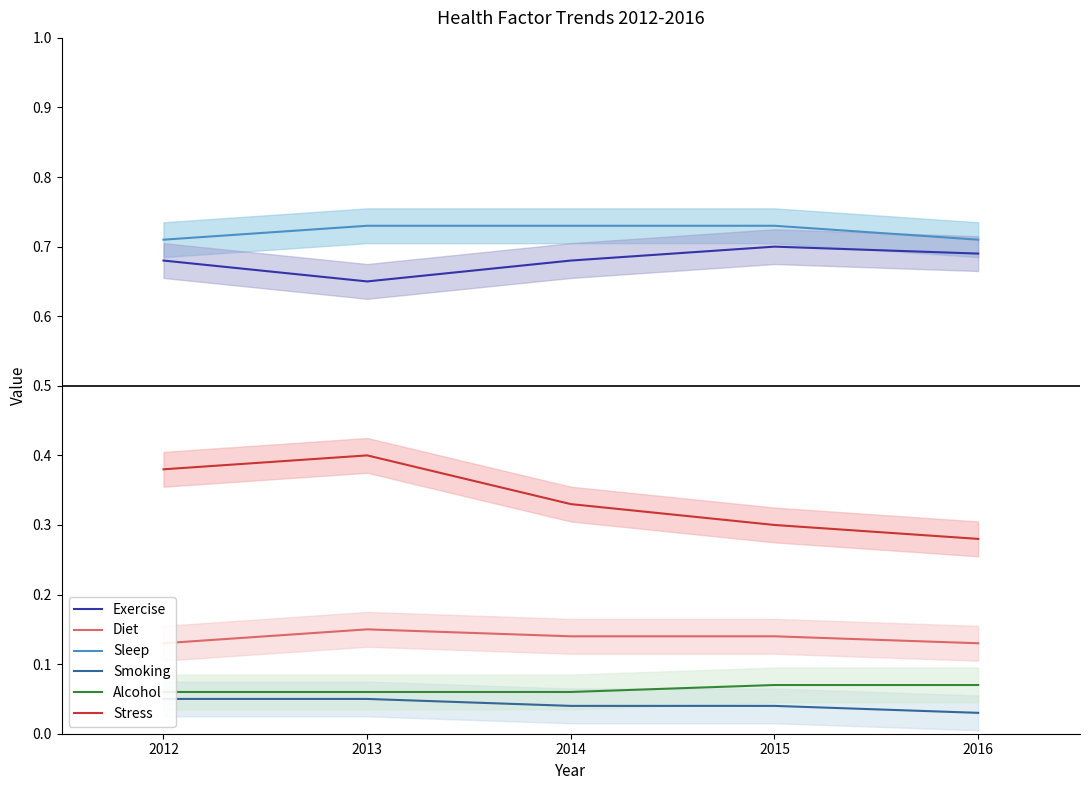

True or false: Exercise and Alcohol cross at least once.

False